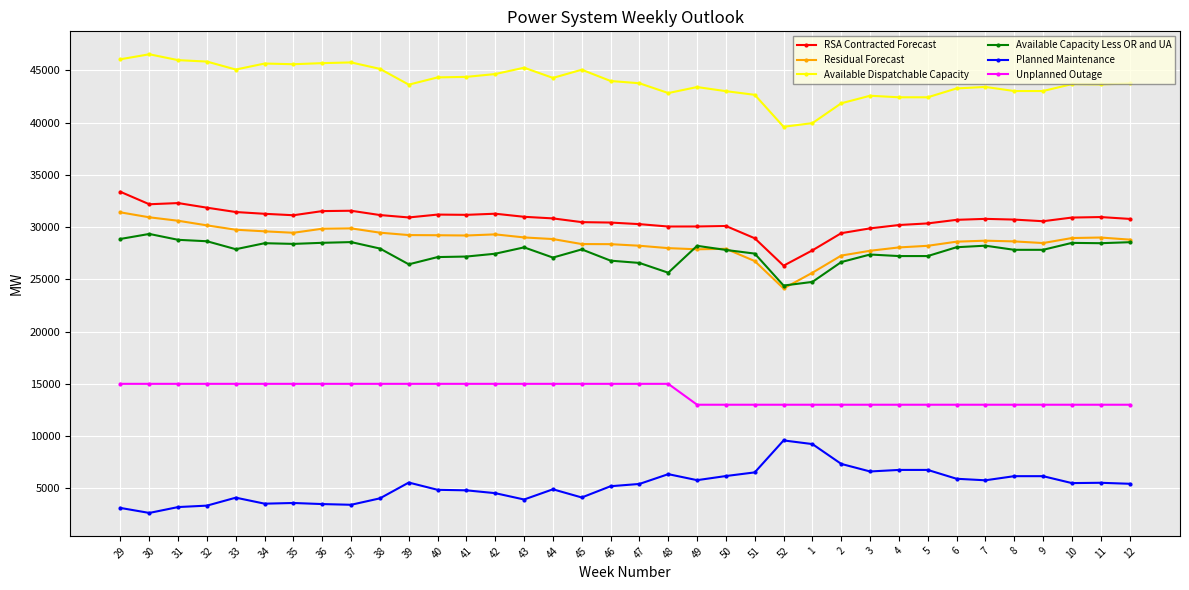

Which series has the largest total across all categories?

Available Dispatchable Capacity